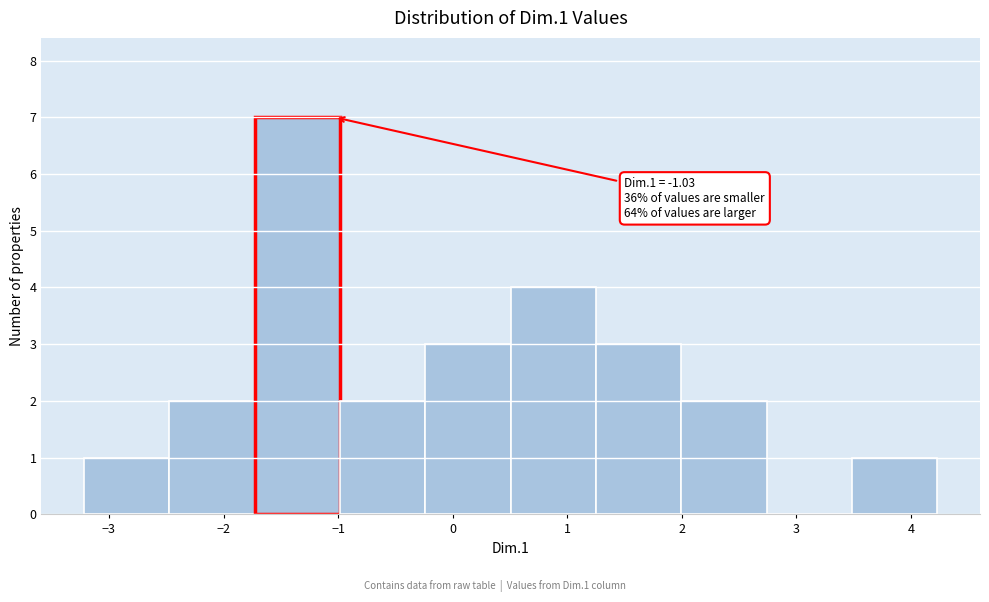

Which range on the x-axis has the tallest bar?

-1.7 to -1.0